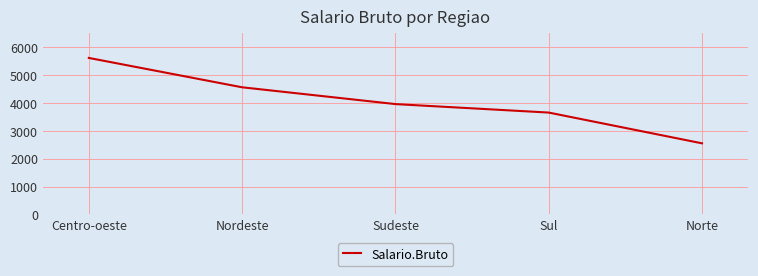

Reading left to right, extract all data points from this chart.

Centro-oeste=5620.5	Nordeste=4565.7	Sudeste=3962.2	Sul=3657.5	Norte=2552.5